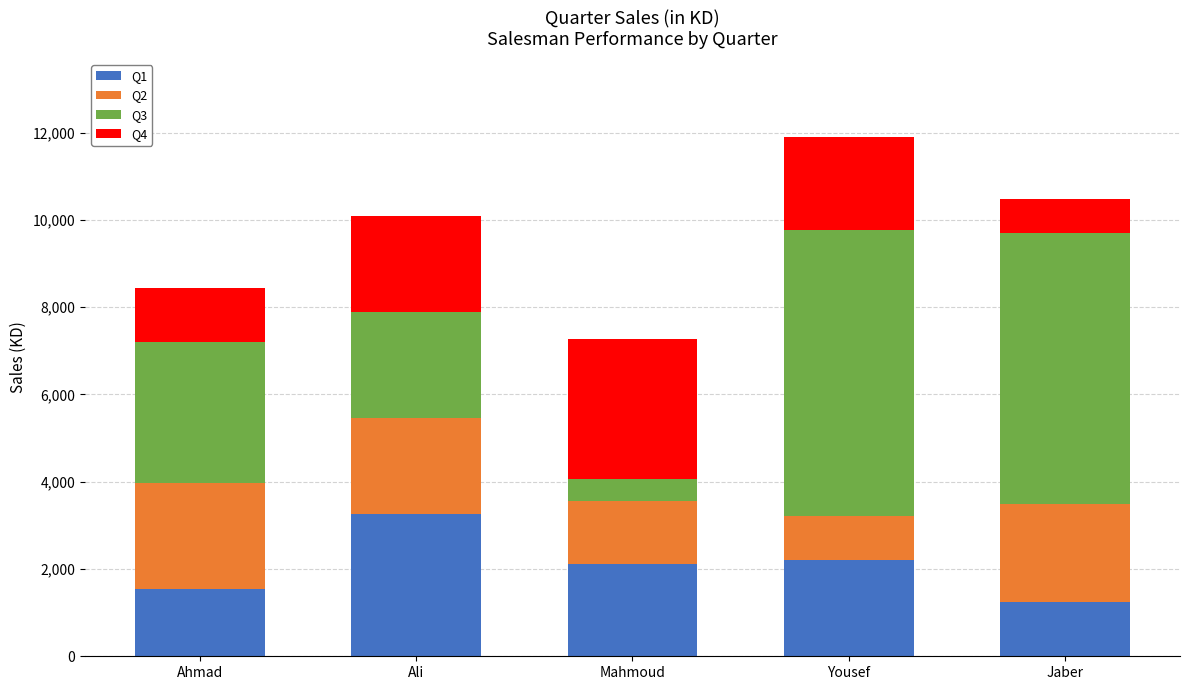

Which category has the lowest value in the Q1 series?

Jaber